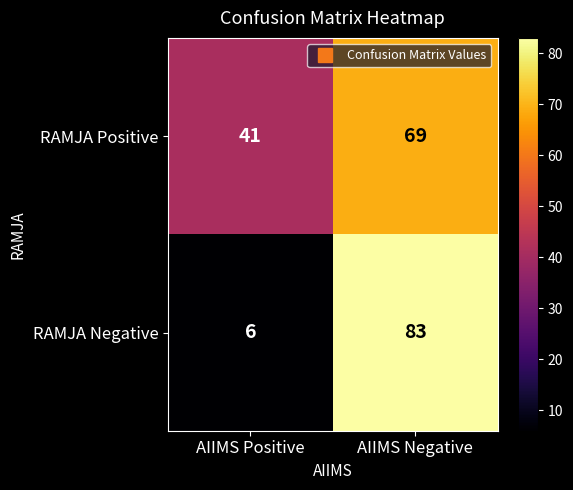

Which series has the widest spread of values?

RAMJA Negative